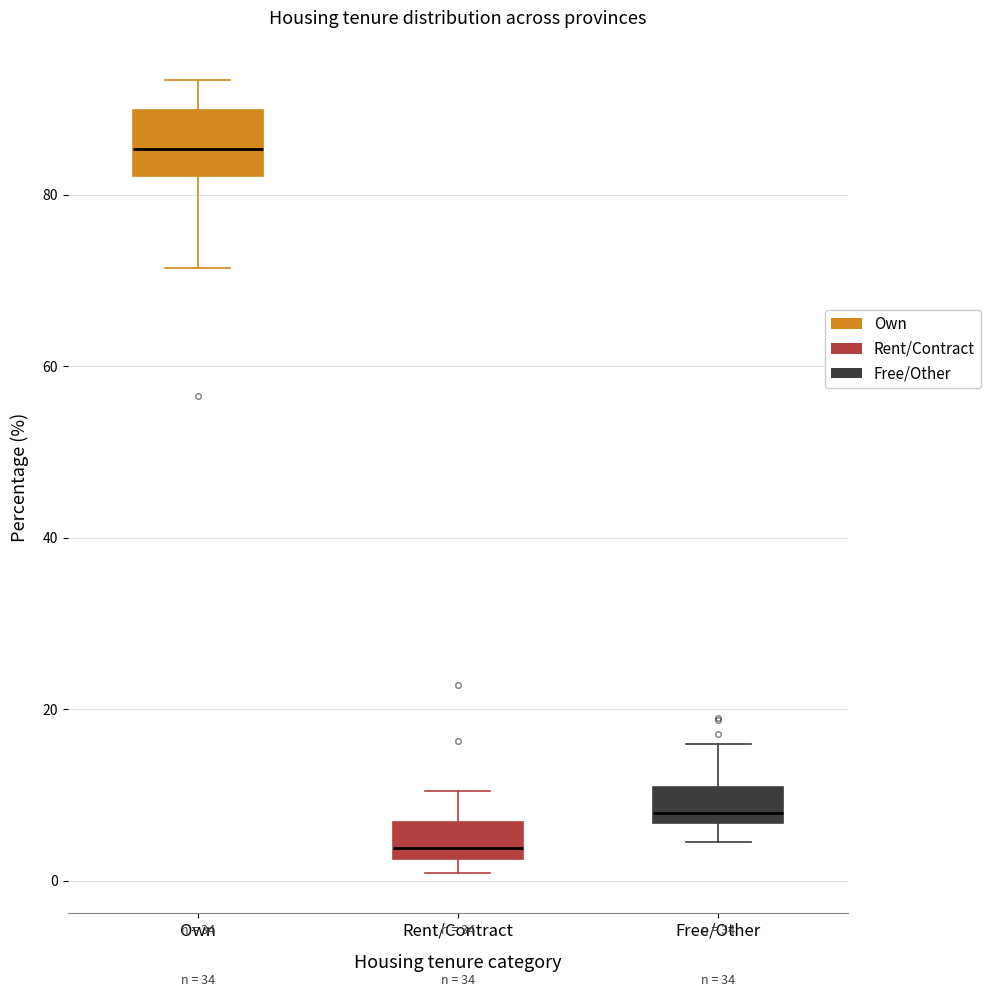

Reading left to right, transcribe this box plot: for each box, give where its median line is, the range the box spans, and where its two whiskers end, as read against the y-axis. The values are not printed on the chart, so give them approximately, as read against the axis.

Own: median 86, box 82 to 90, whiskers 72 to 94
Rent/Contract: median 4, box 2 to 6, whiskers 0 to 10
Free/Other: median 8, box 6 to 10, whiskers 4 to 16